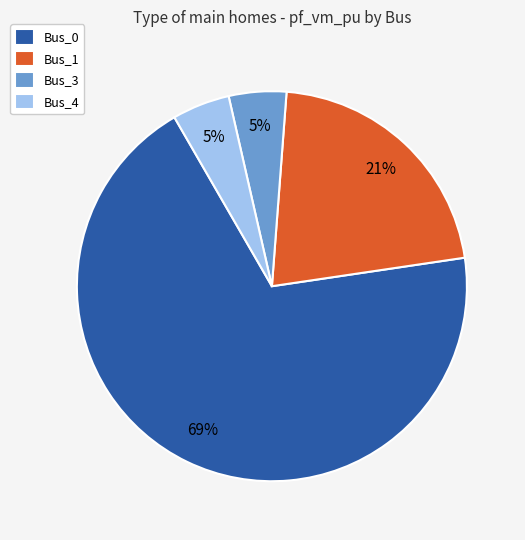

Between Bus_0 and Bus_1, which is larger?

Bus_0